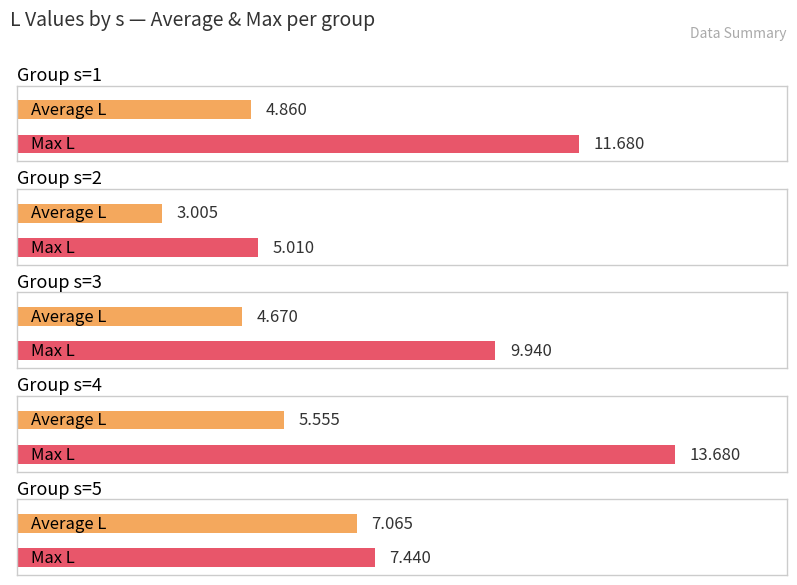

Between s=3 and s=5, which series saw the biggest shift?

Max L